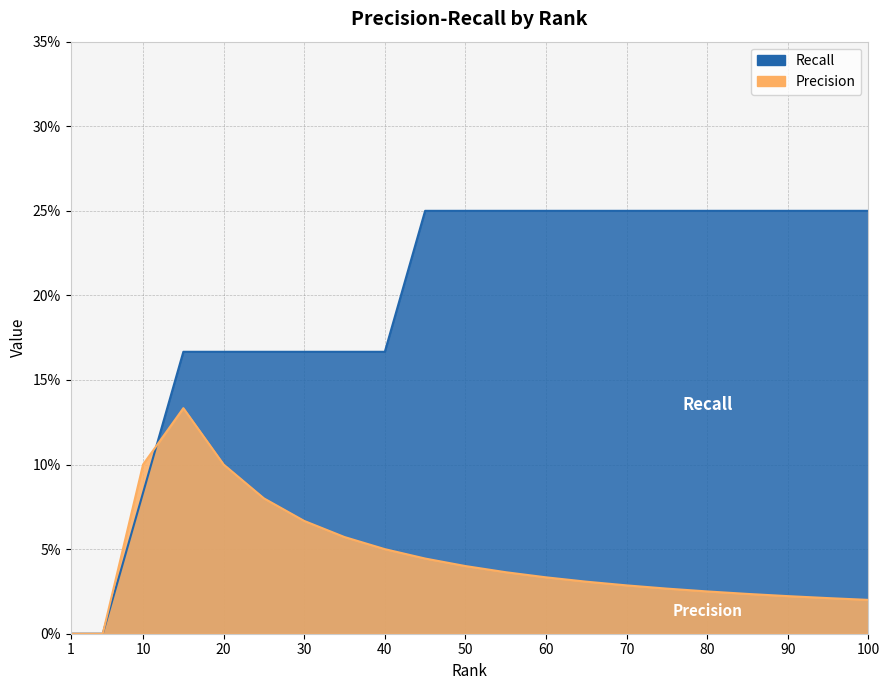

Reading left to right, transcribe all the data shown in this chart.

Precision: 1=0.0	5=0.0	10=0.1	15=0.1	20=0.1	25=0.1	30=0.1	35=0.1	40=0.1	45=0.0	50=0.0	55=0.0	60=0.0	65=0.0	70=0.0	75=0.0	80=0.0	85=0.0	90=0.0	95=0.0	100=0.0
Recall: 1=0.0	5=0.0	10=0.1	15=0.2	20=0.2	25=0.2	30=0.2	35=0.2	40=0.2	45=0.2	50=0.2	55=0.2	60=0.2	65=0.2	70=0.2	75=0.2	80=0.2	85=0.2	90=0.2	95=0.2	100=0.2